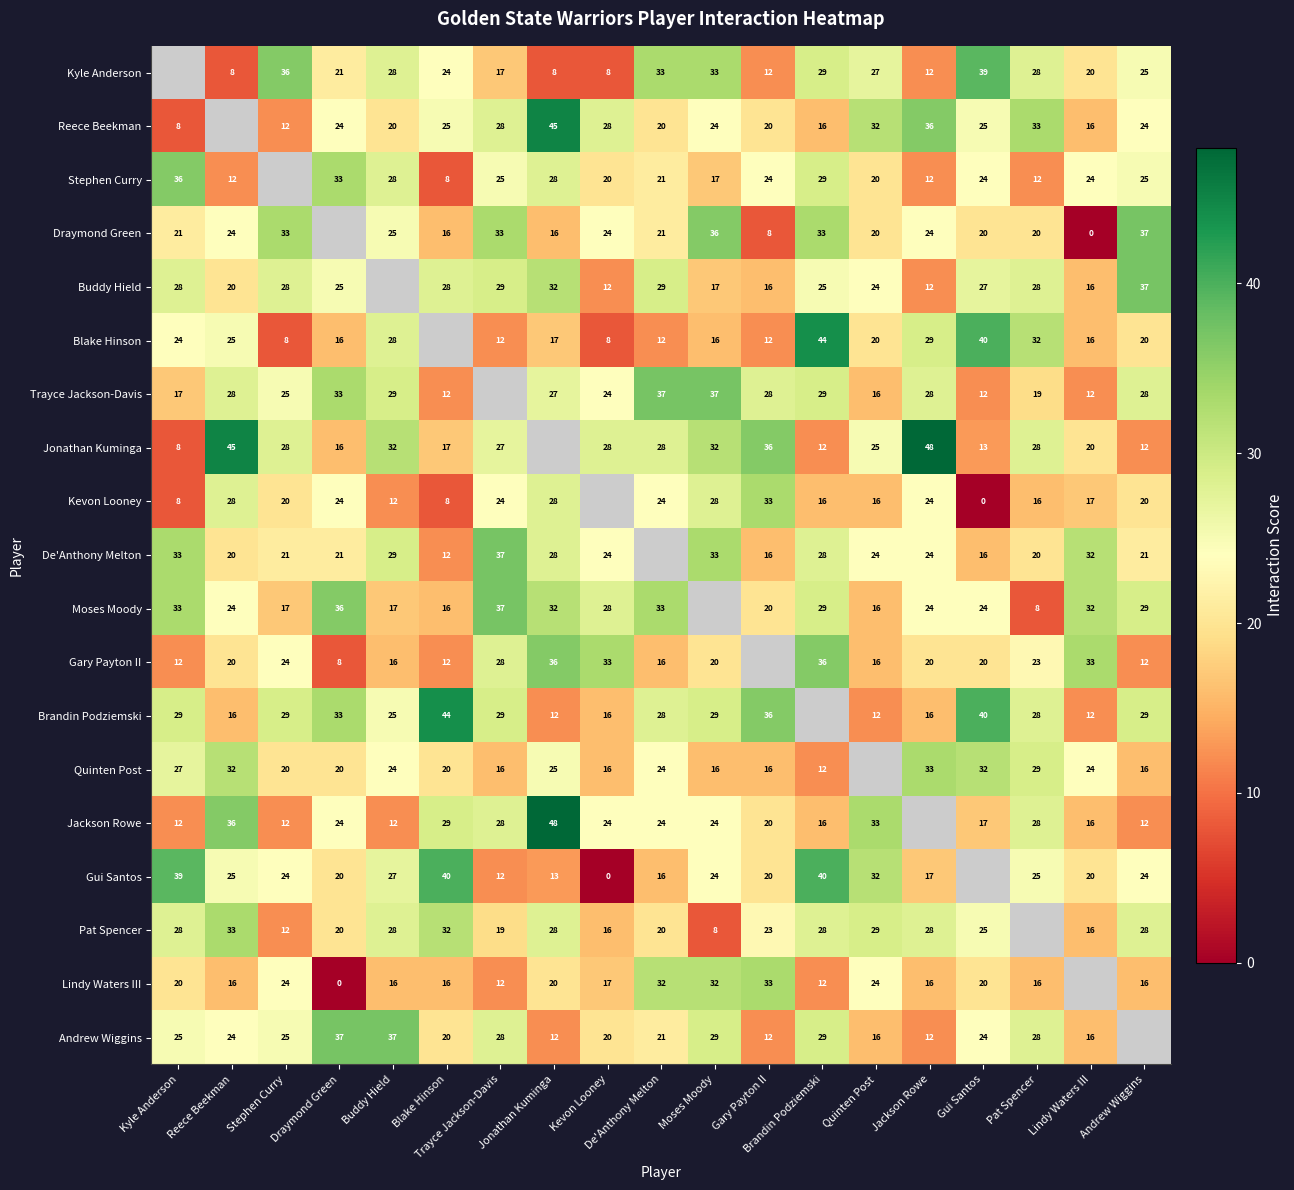

The value of Buddy Hield at Gary Payton II is 16. True or false?

True